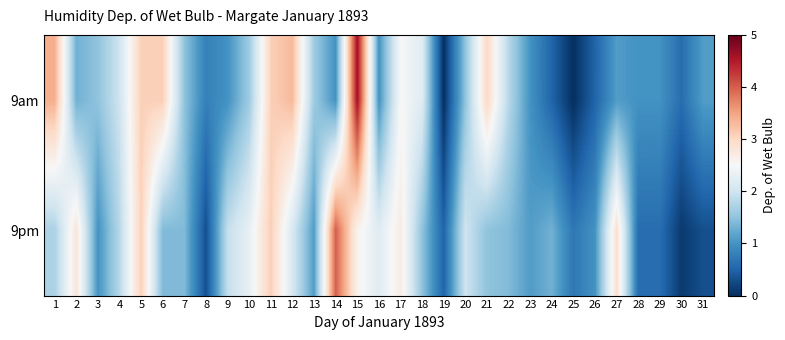

What is the difference between the highest and lowest values at 28?

0.4